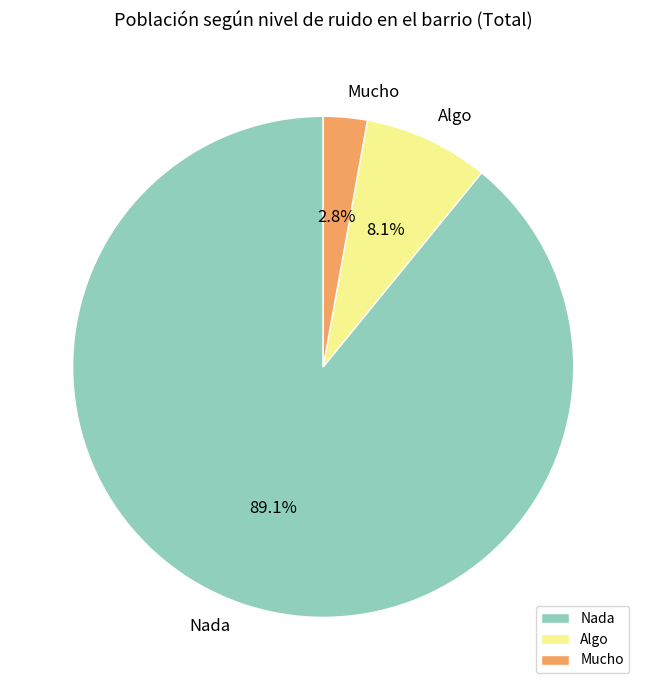

How many segments does this pie chart have?

3